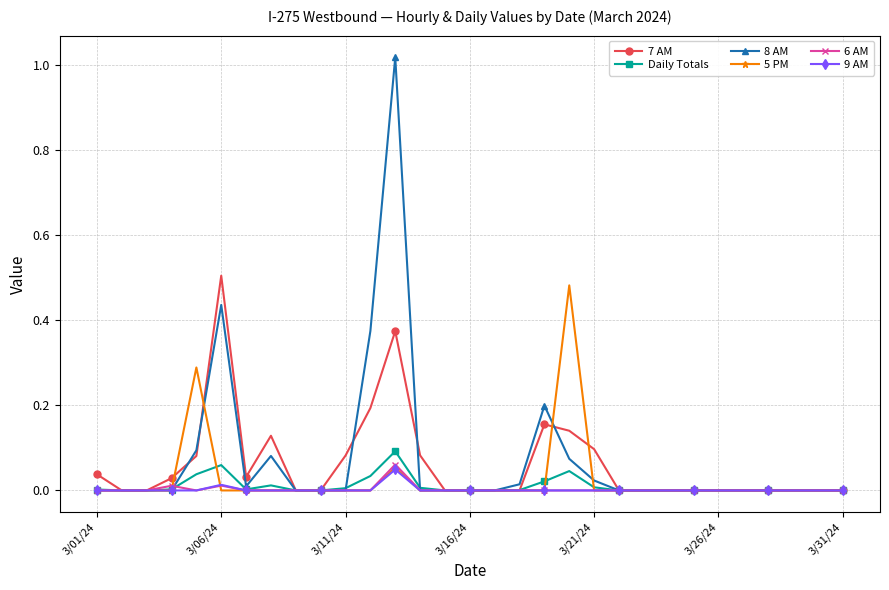

True or false: 5 PM has more than 2 points higher than both neighbors.

True